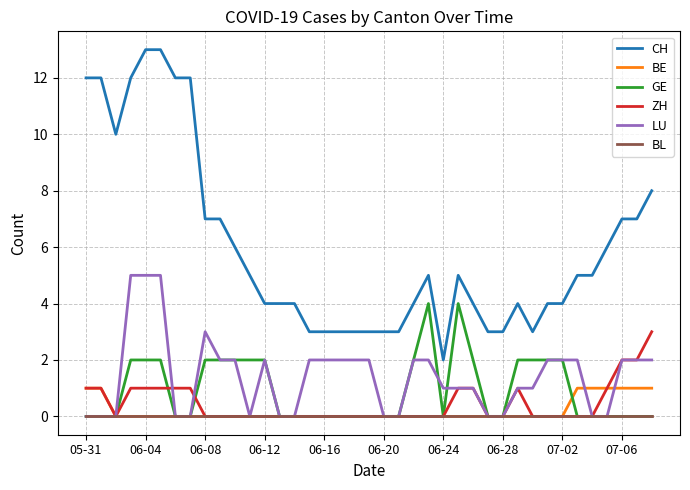

True or false: BE and CH cross at least once.

False